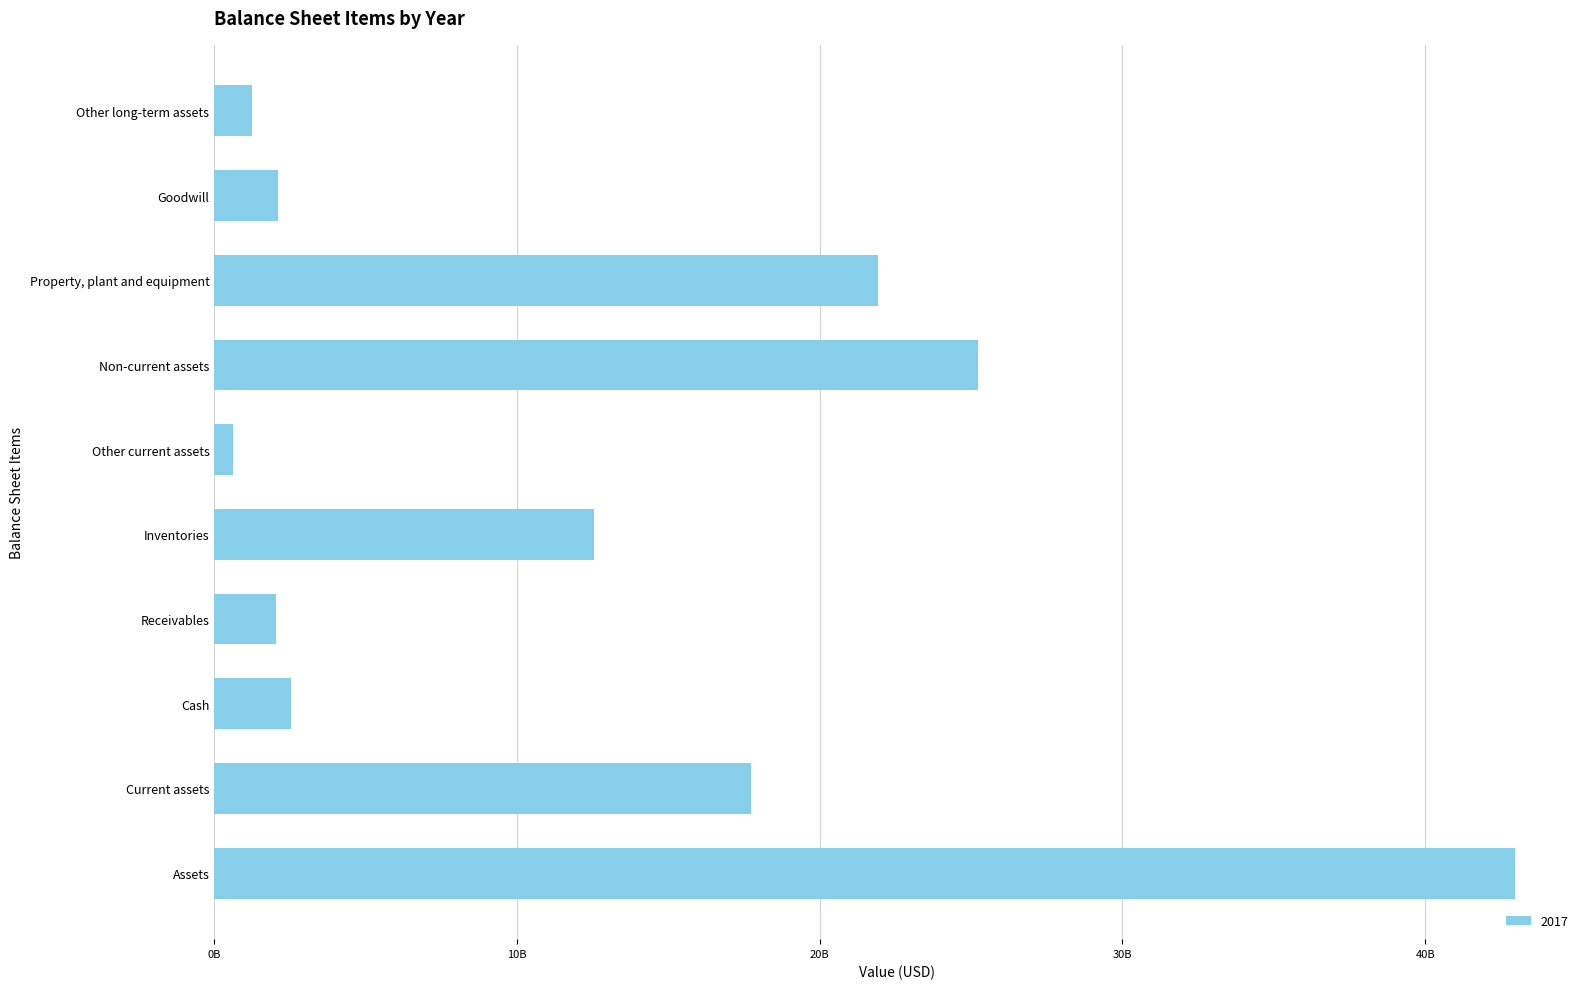

What is the minimum value shown in the chart?

473000000